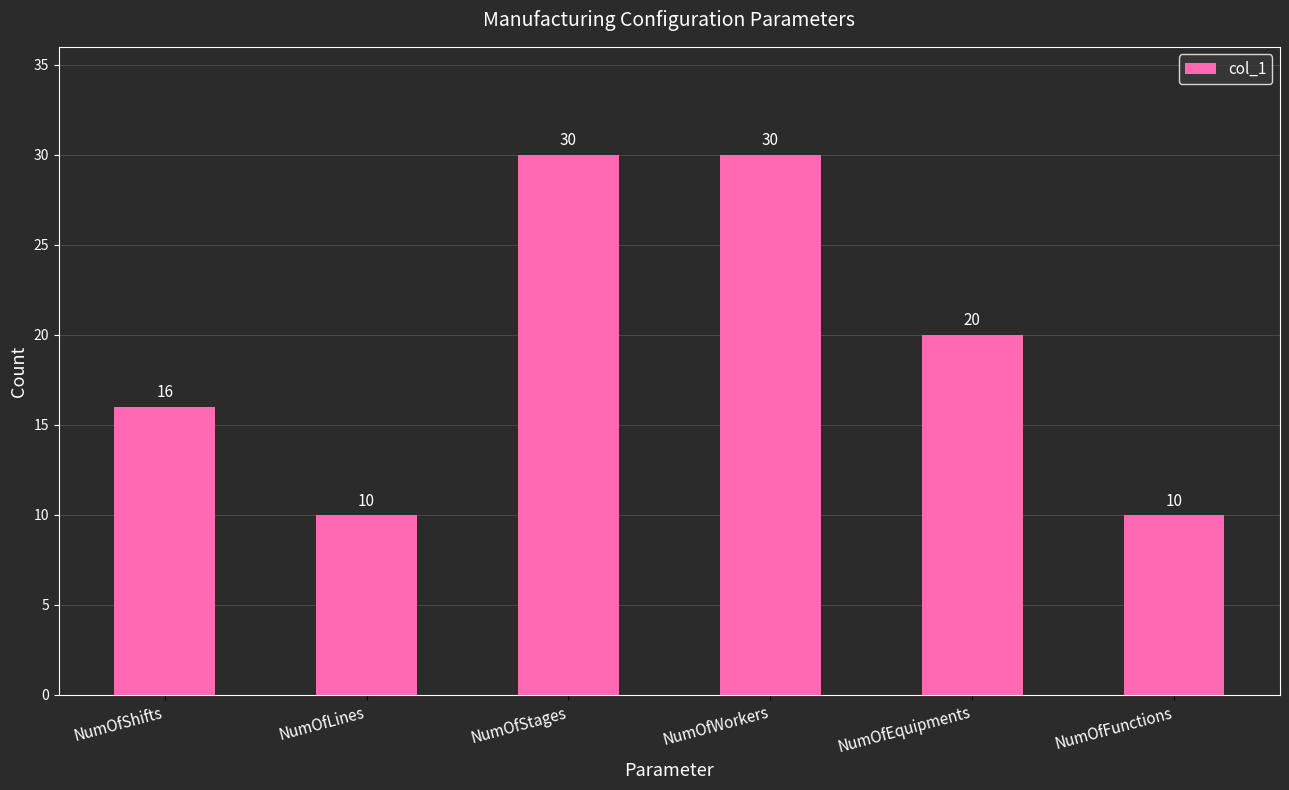

The value at NumOfLines is 14. True or false?

False